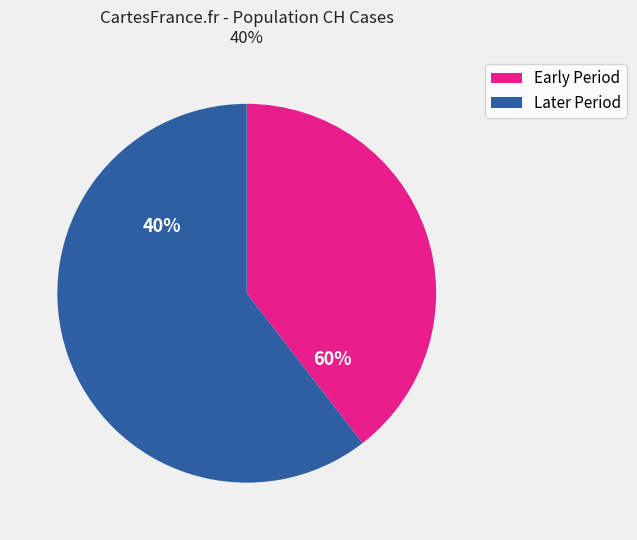

Does 2020-03-25 represent more than half of the total?

No